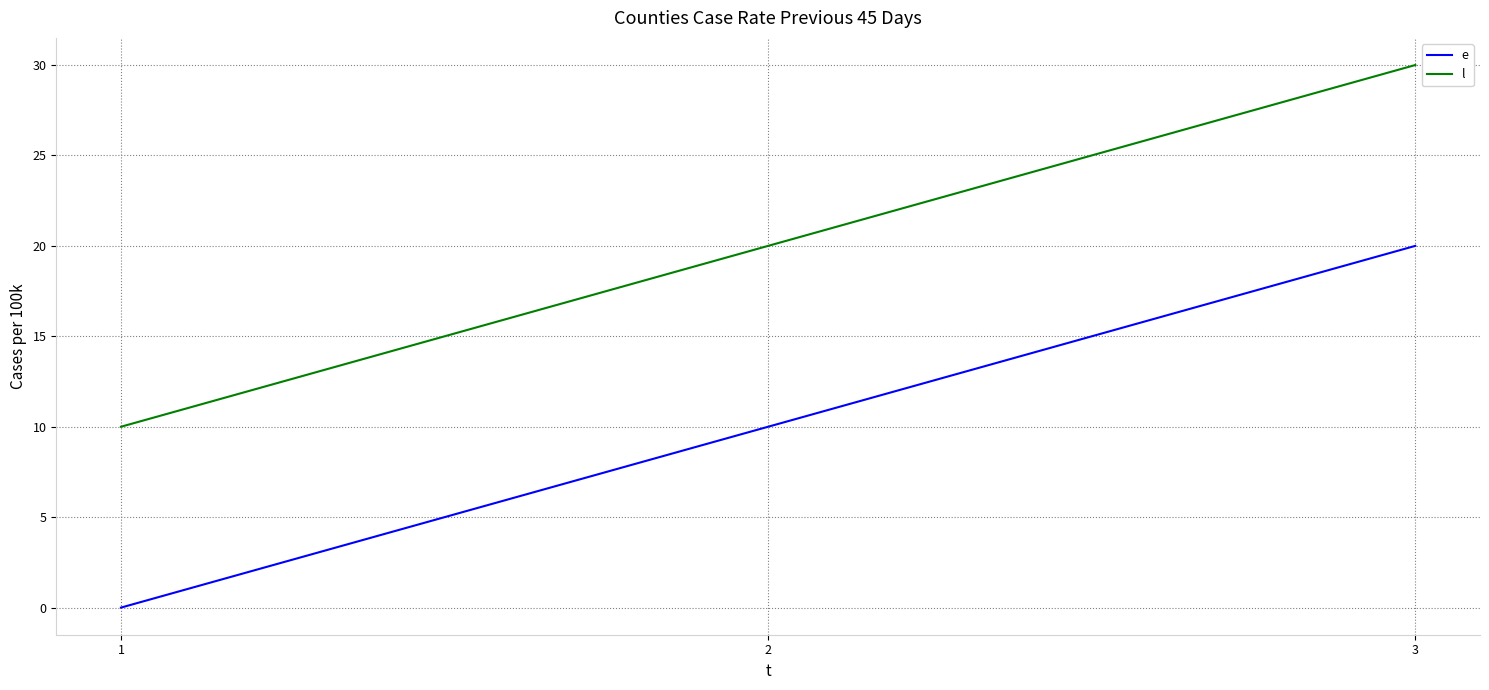

What is the difference between the maximum and second lowest values in the l series?

10